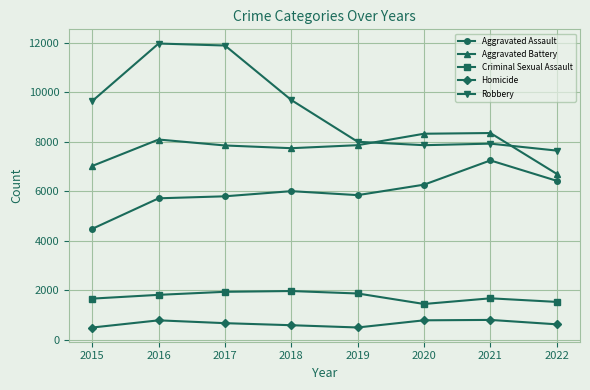

Rank the series at 2015 from highest to lowest value.

Robbery, Aggravated Battery, Aggravated Assault, Criminal Sexual Assault, Homicide